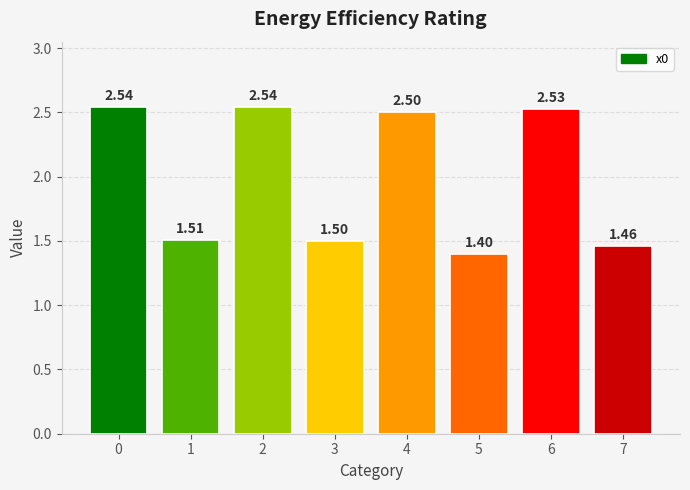

What is the value of the 7th bar from the left?

2.5